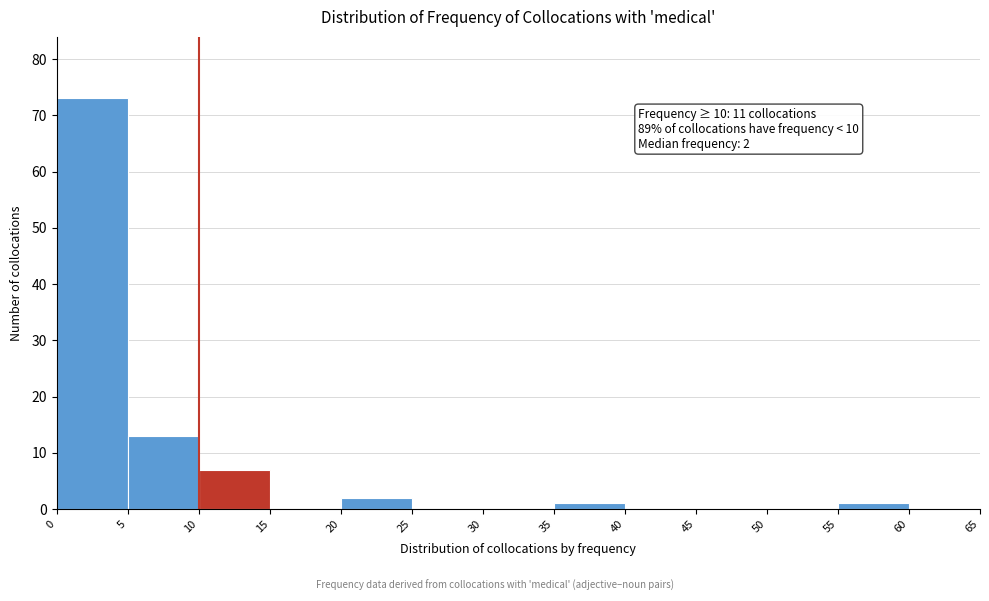

Which range on the x-axis has the tallest bar?

0 to 5